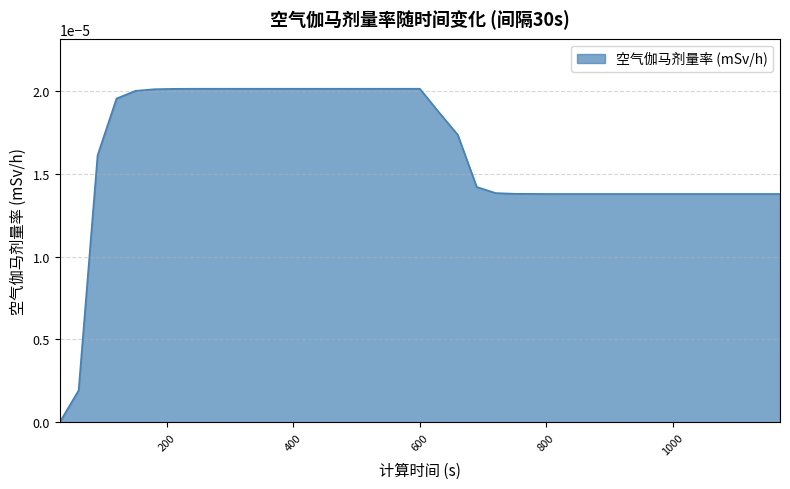

True or false: there are more than 2 points higher than both neighbors.

False